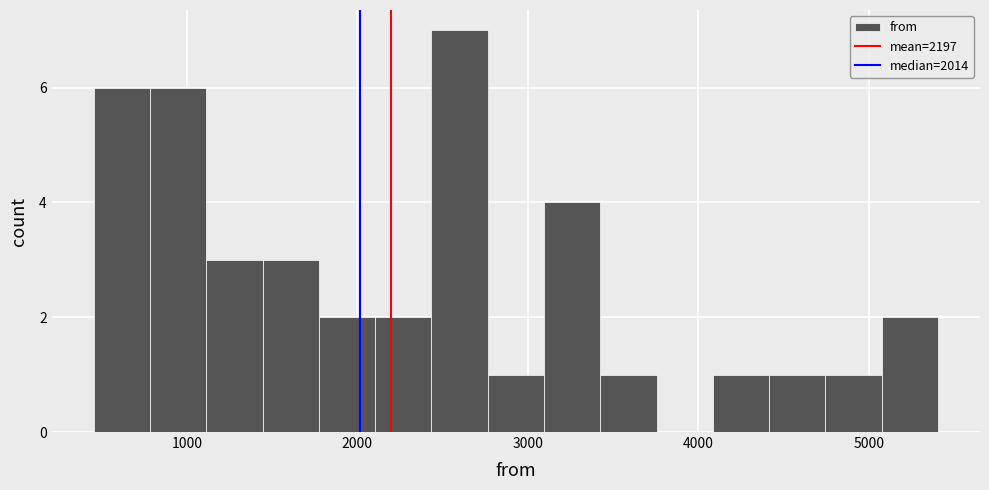

Around what value on the x-axis is the tallest bar? Give the approximate position of its centre, as read against the axis.

2600